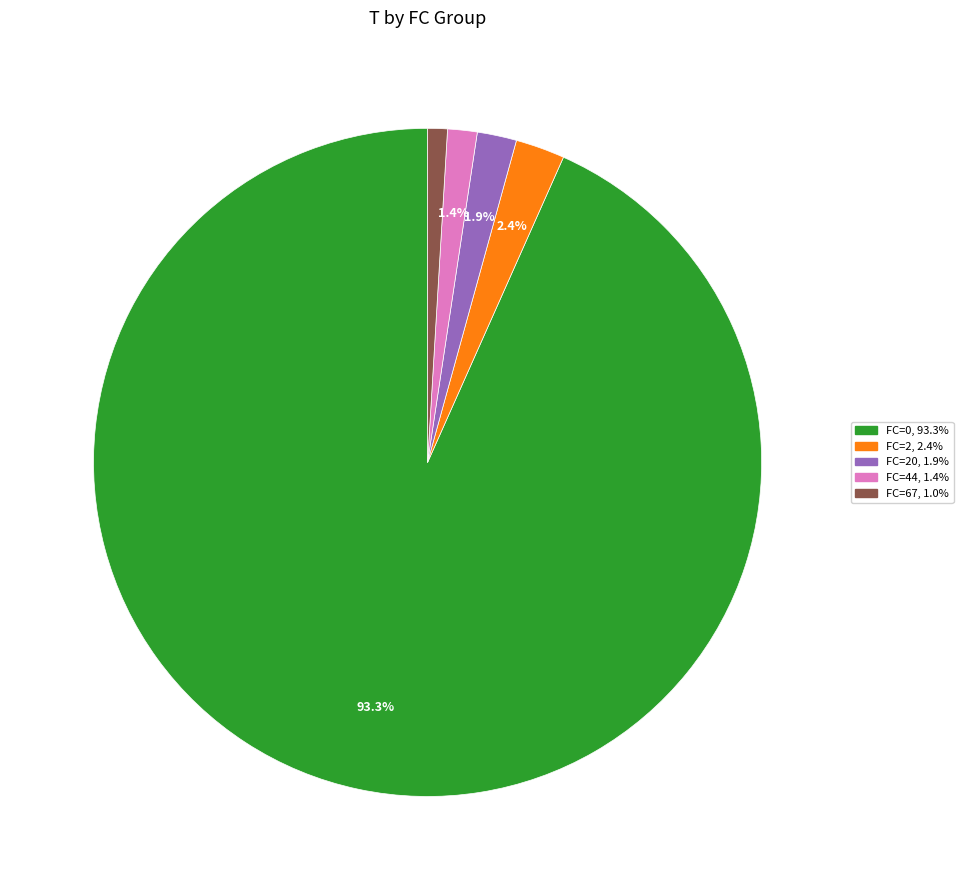

Is there a majority slice in this chart?

Yes